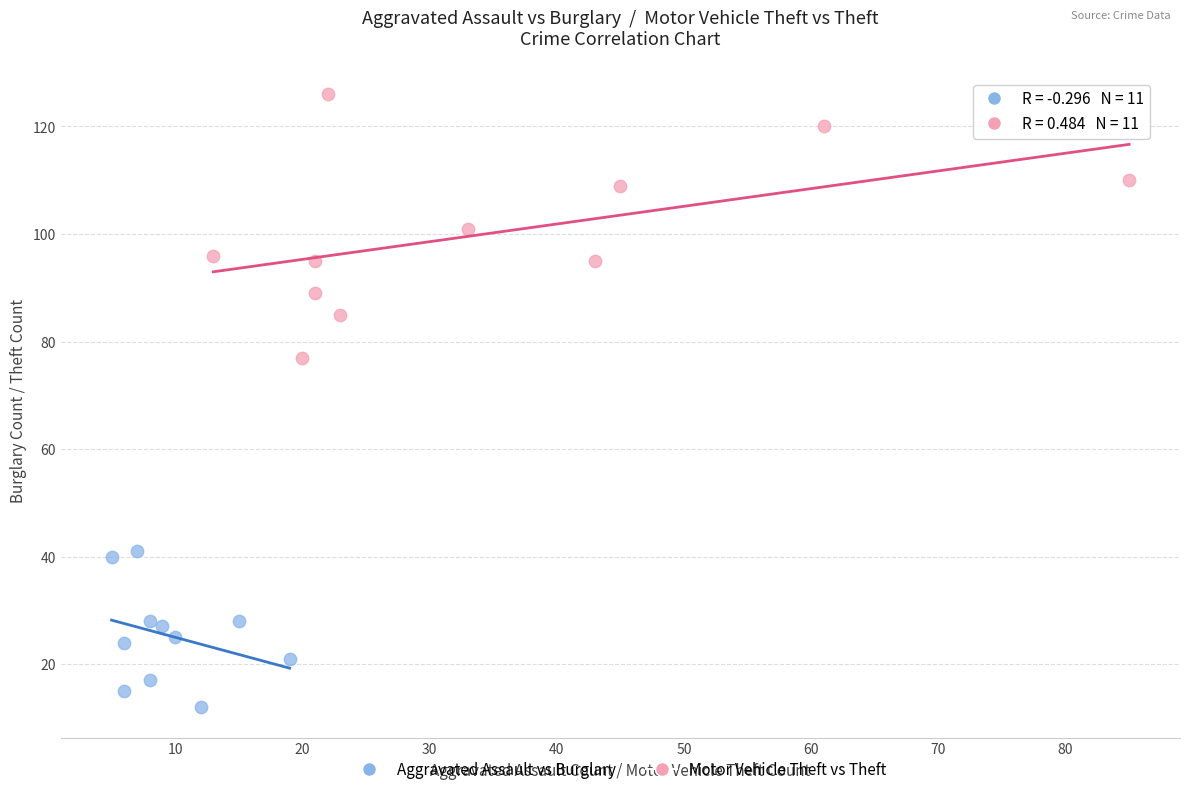

Which series contains the lowest Y value?

Aggravated Assault vs Burglary